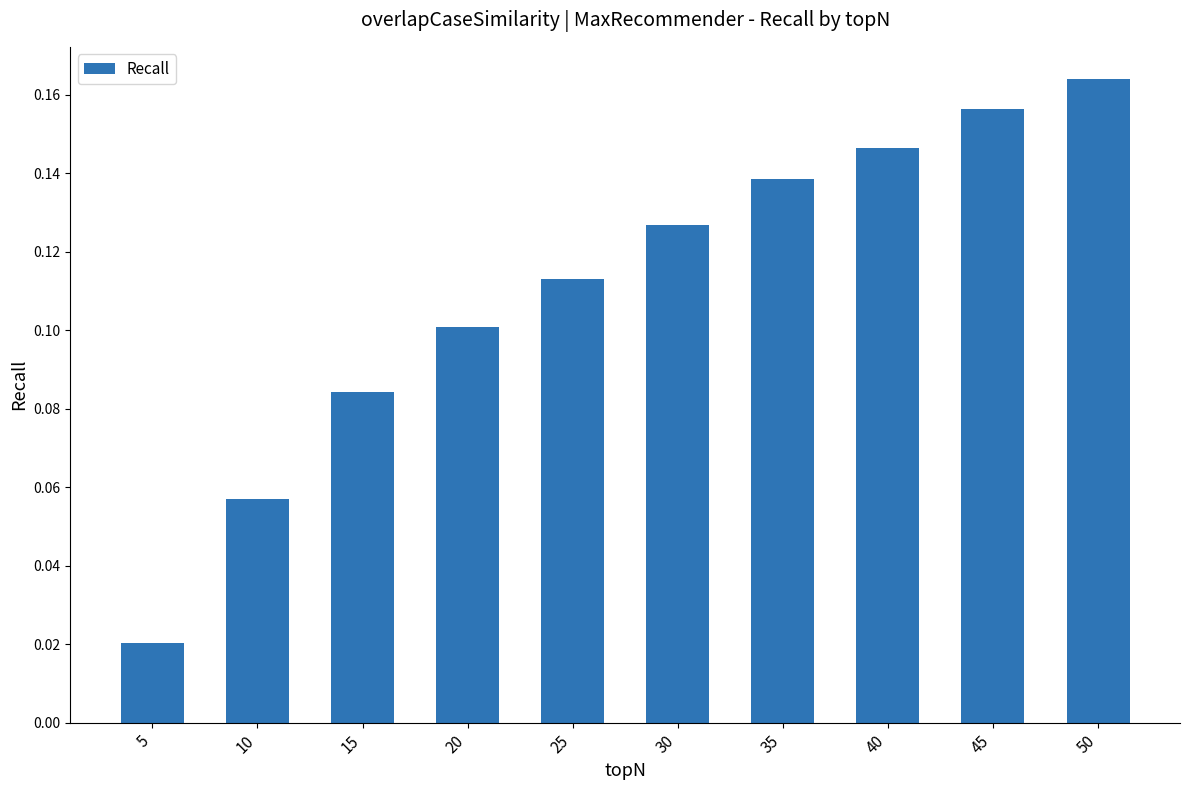

How many distinct data groups are displayed?

1